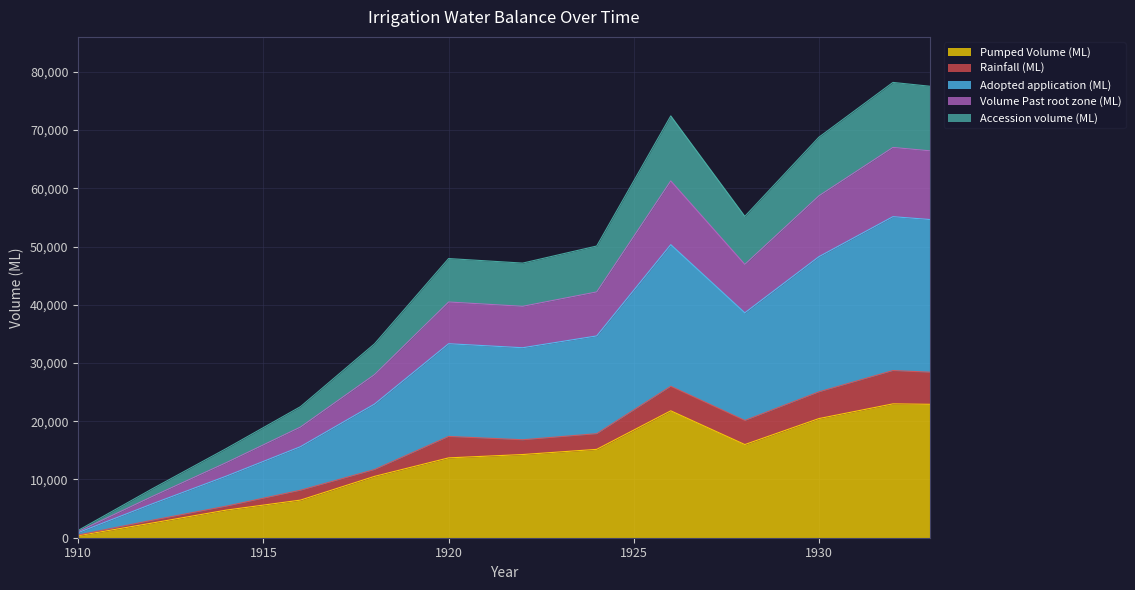

What is the highest value of the Pumped Volume (ML) series?

22985.0